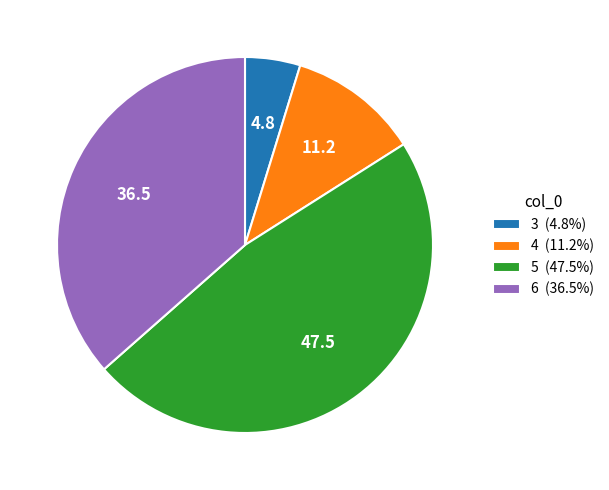

Which has a higher value, 5 or 4?

5